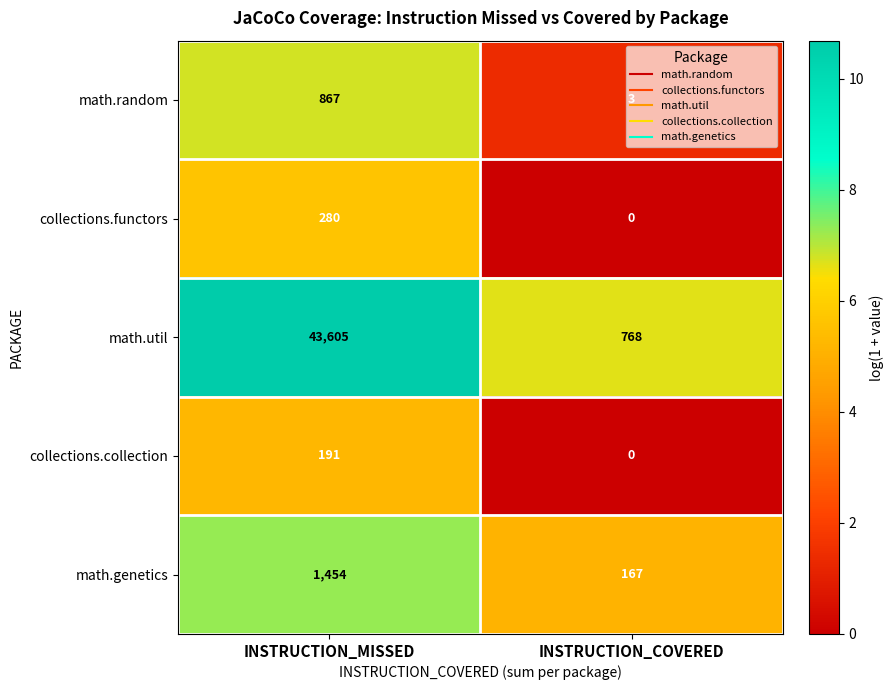

Where is math.genetics nearest to the value 810?

INSTRUCTION_COVERED